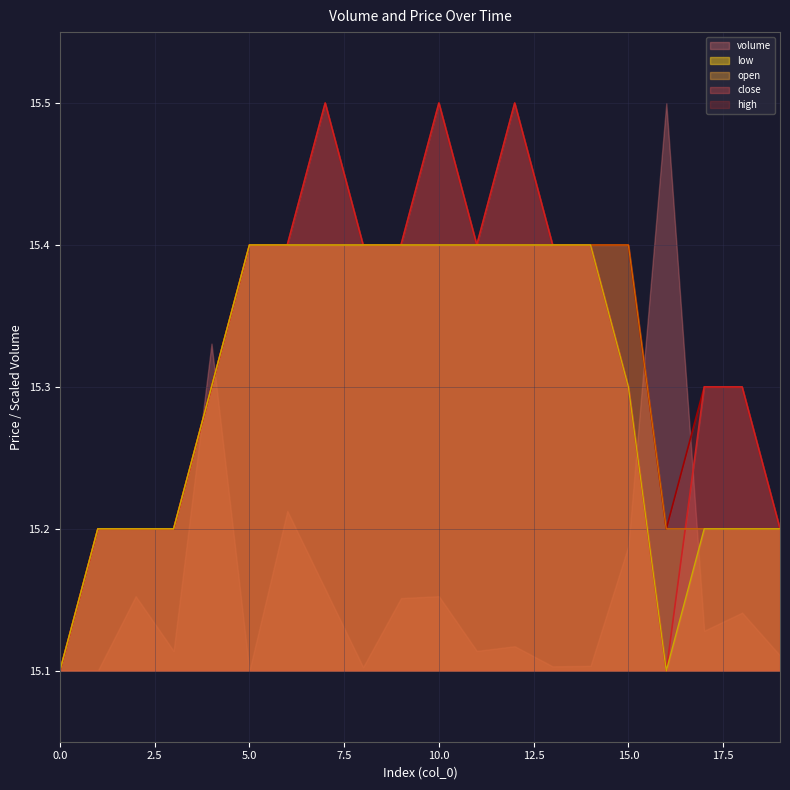

What is the maximum value shown in the chart?

15.5